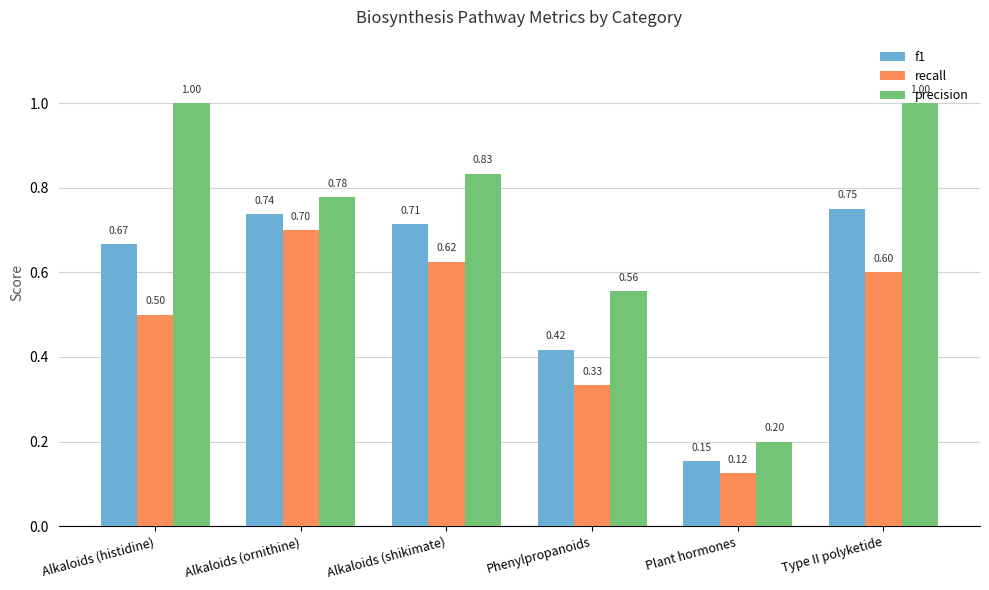

What is the difference between the recall values at Type II polyketide and Plant hormones?

0.5